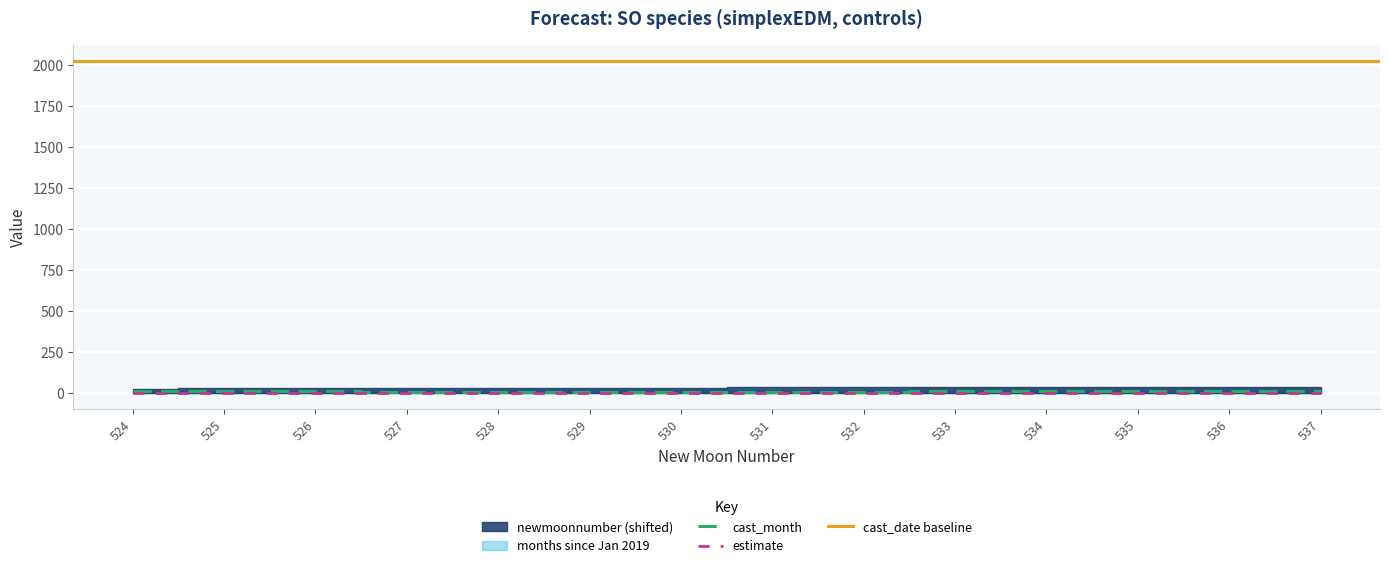

Where is estimate nearest to the value 0?

524